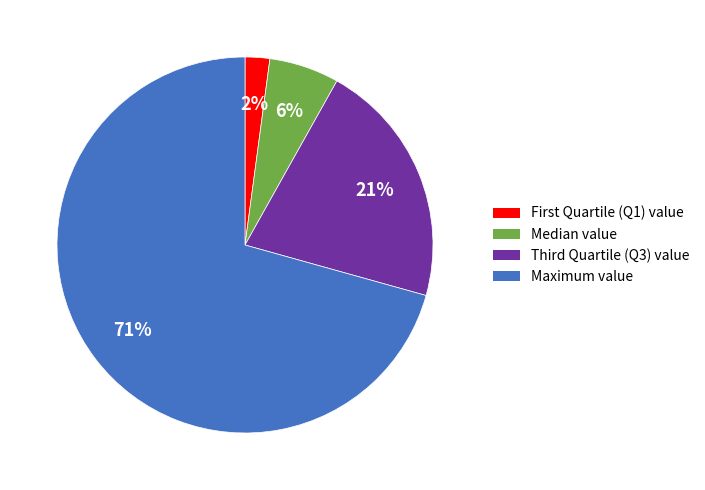

Is there any slice that represents more than half of the pie?

Yes